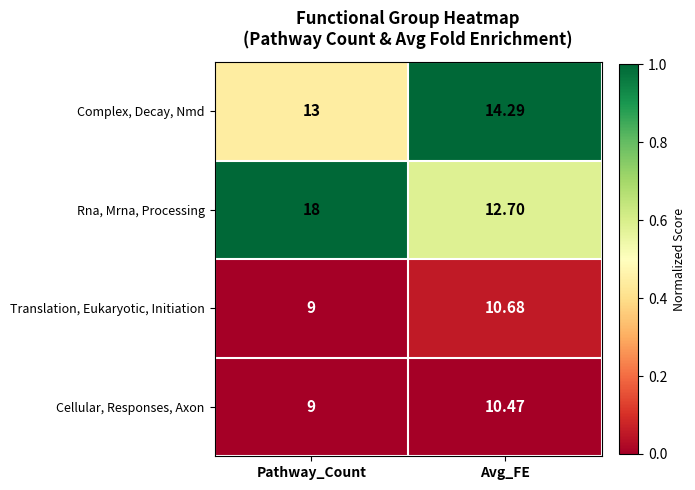

Between Pathway_Count and Avg_FE, which series saw the biggest shift?

Rna, Mrna, Processing